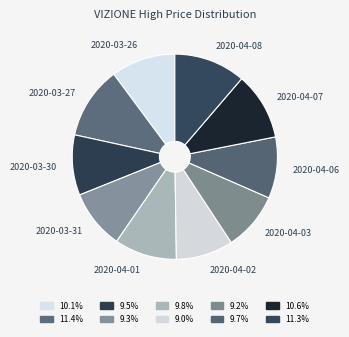

Combined, do 2020-03-30 and 2020-04-07 account for over 50%?

No